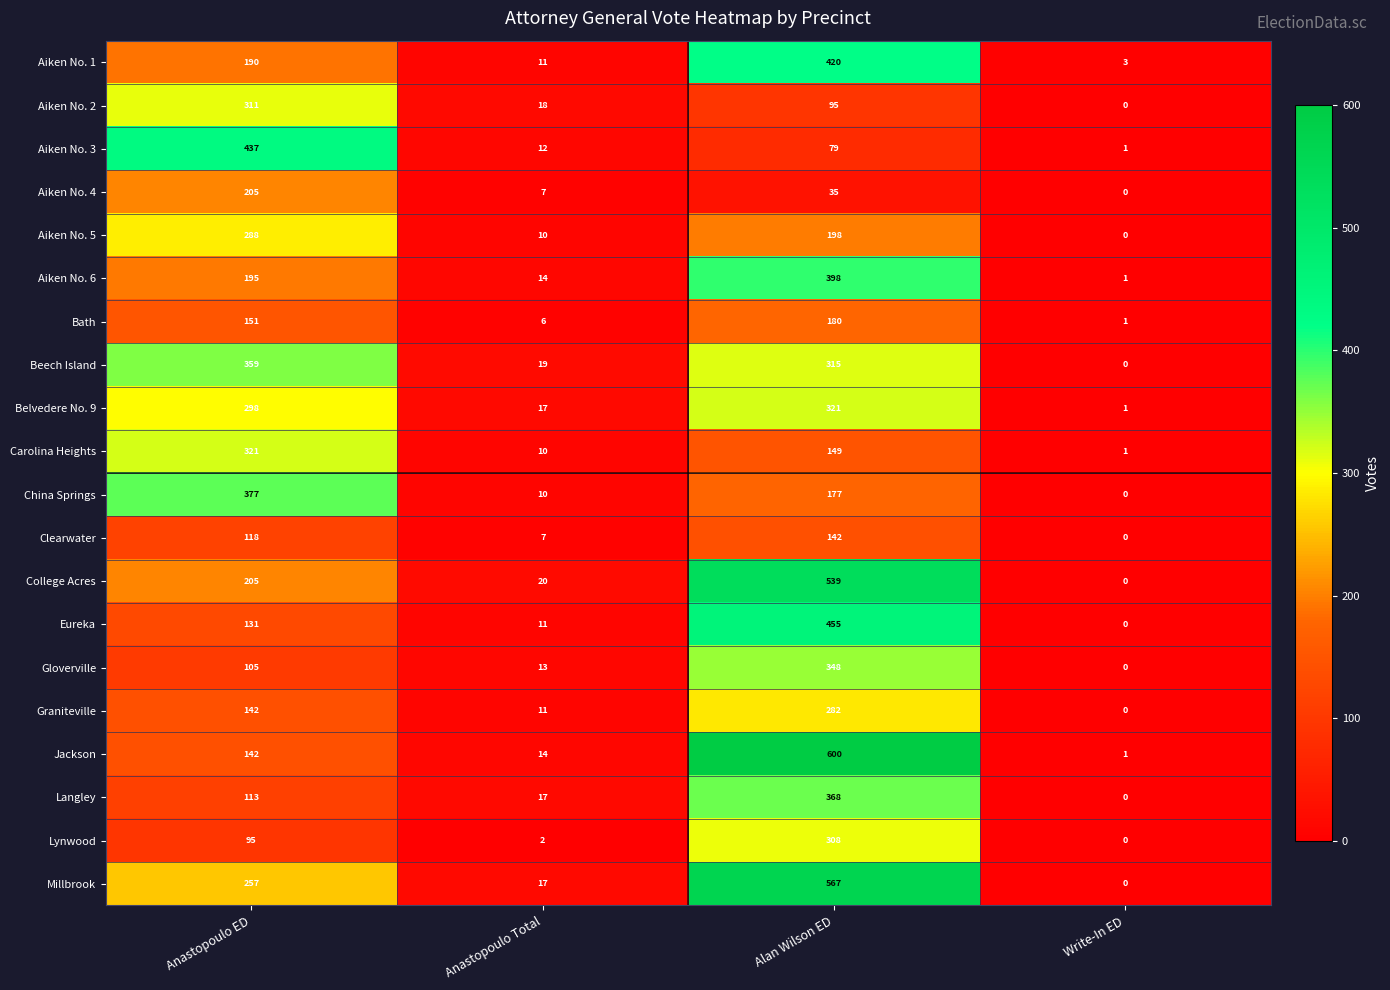

Which series changed the most between Anastopoulo ED and Alan Wilson ED?

Jackson